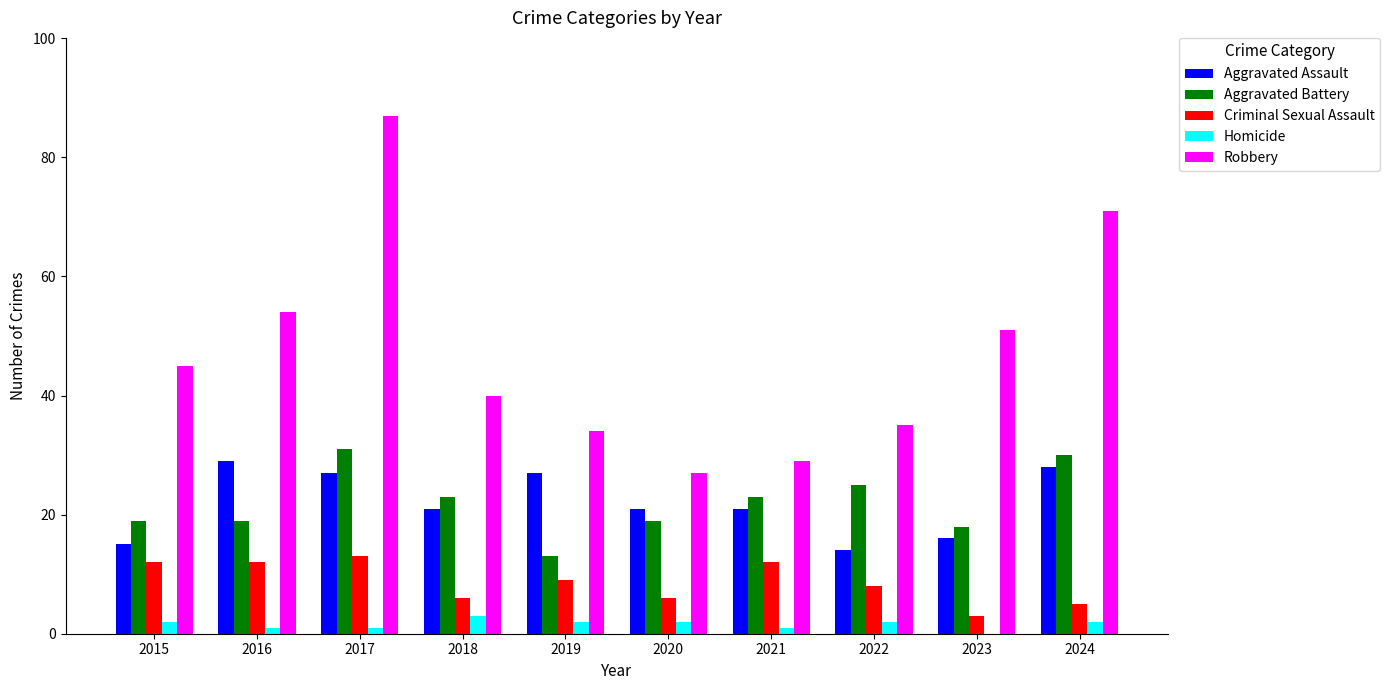

Where does the Aggravated Battery series first go above 23?

2017